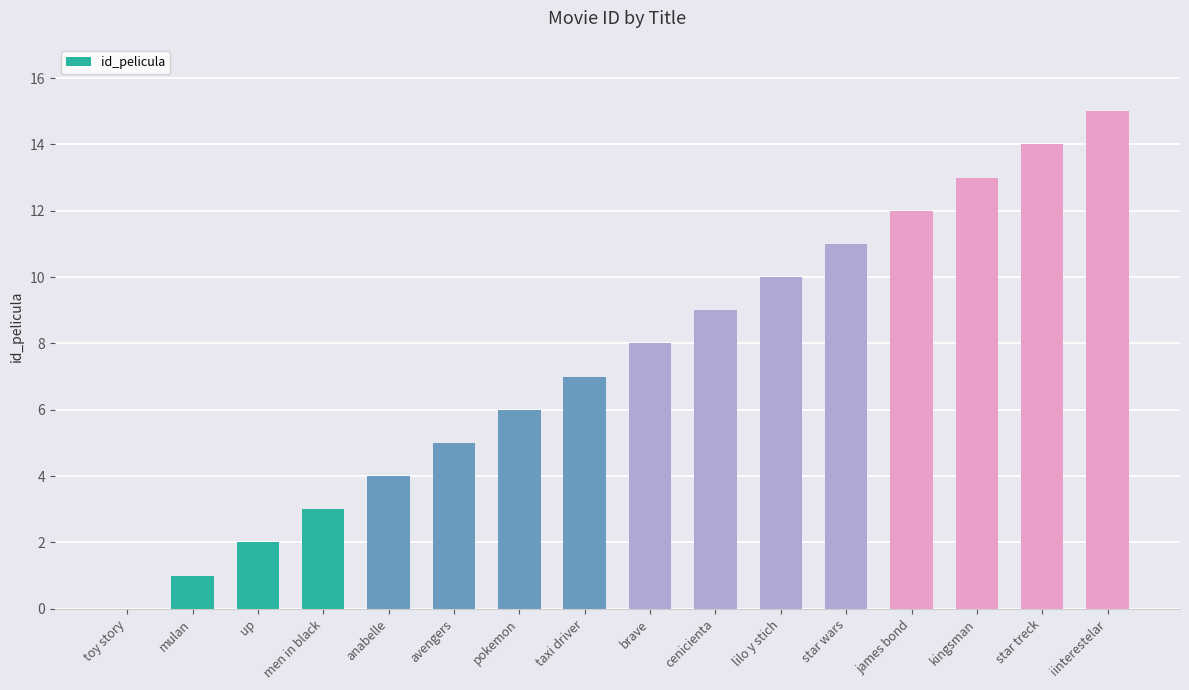

Between star wars and kingsman, which is larger?

kingsman